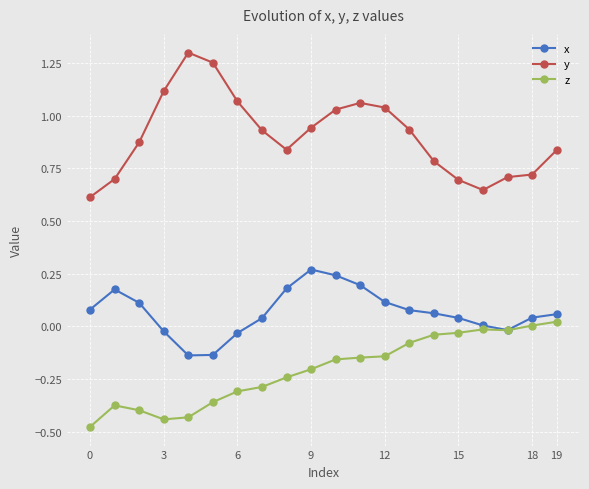

List the series in order of their overall mean, lowest first.

z, x, y